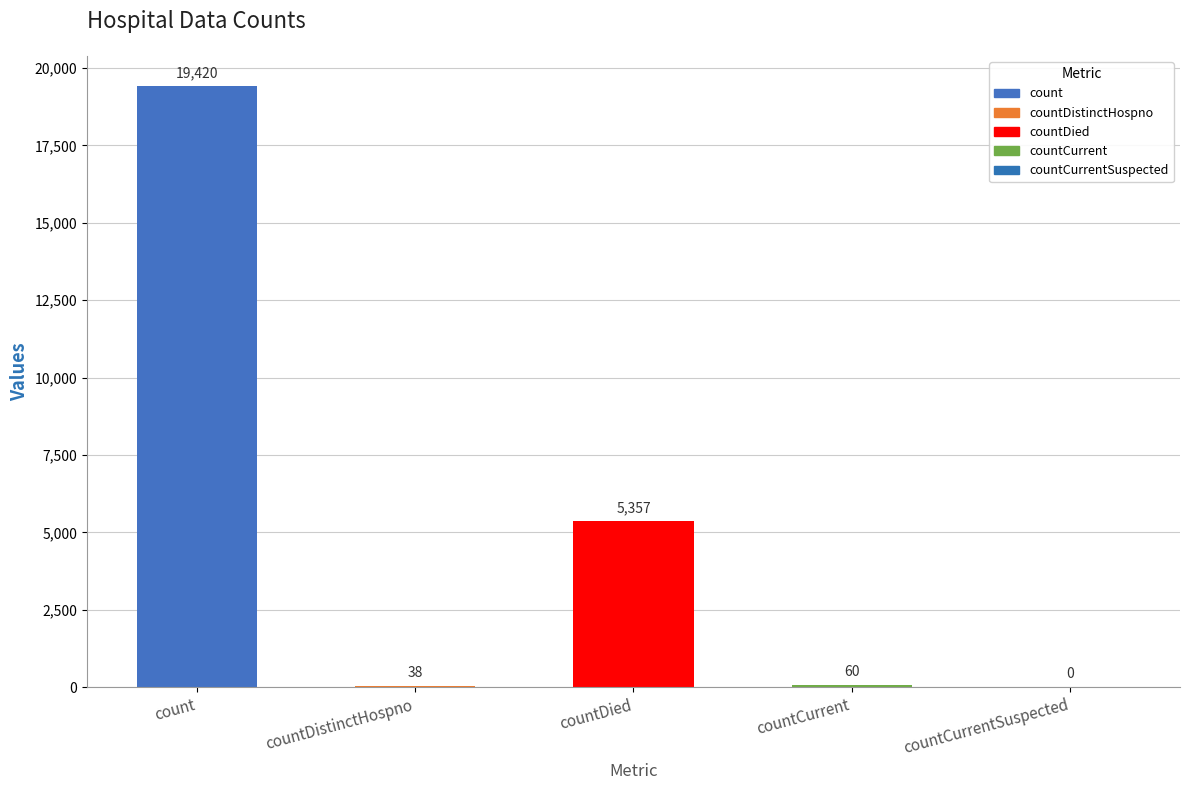

Reading left to right, what are all the values shown in this chart?

19420	38	5357	60	0